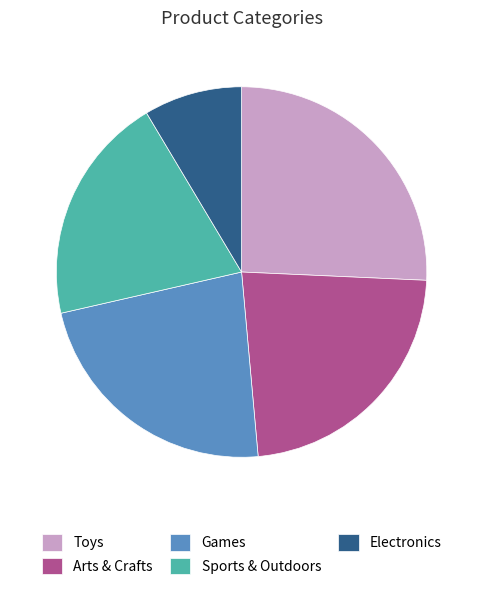

Which category has the smallest portion of the pie?

Electronics